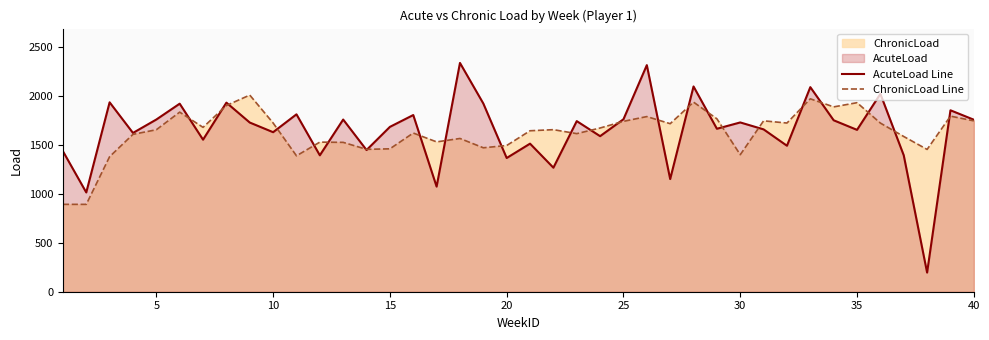

What is the total value across all series at 25?

3496.6